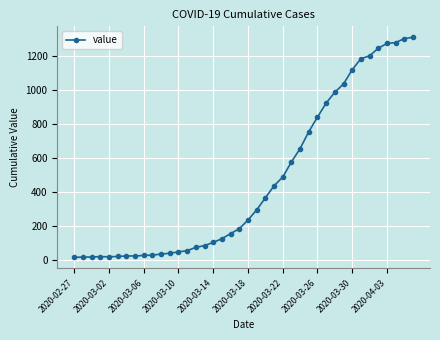

What is the average value?

465